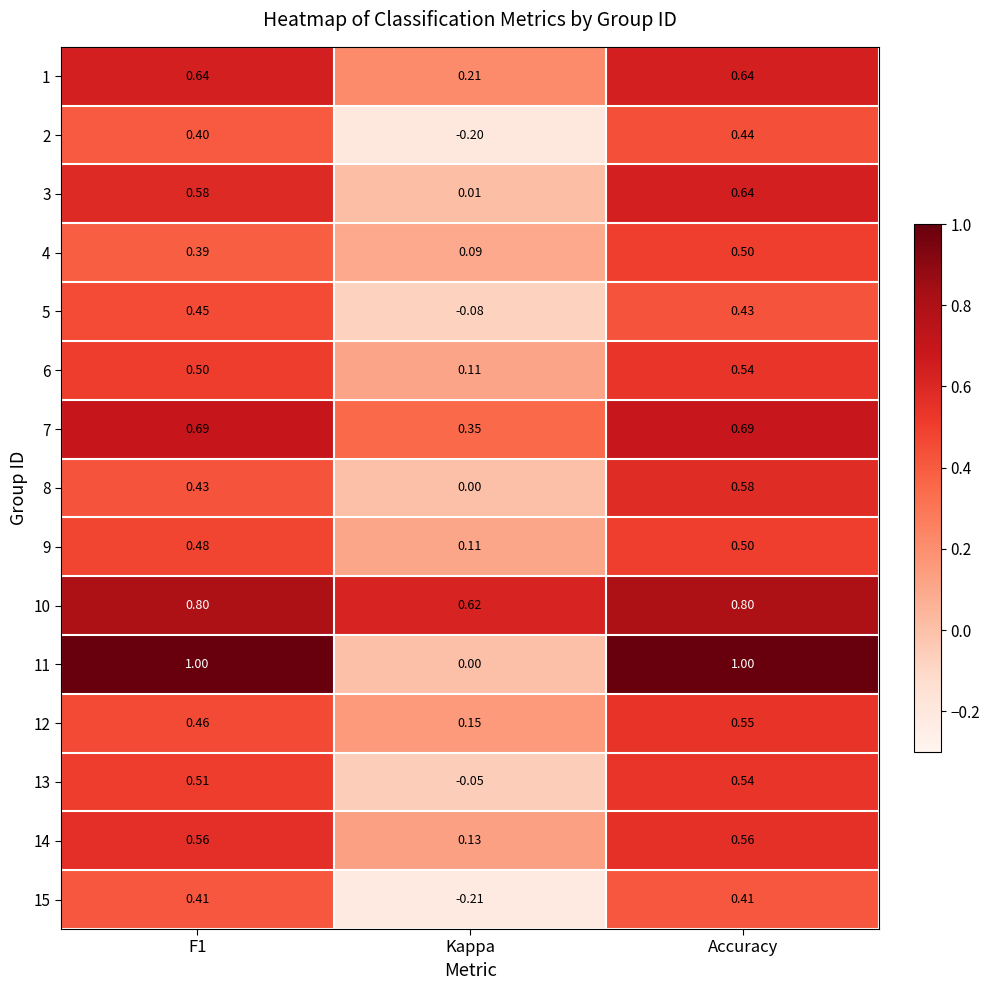

Where is 8 nearest to the value 0?

Kappa